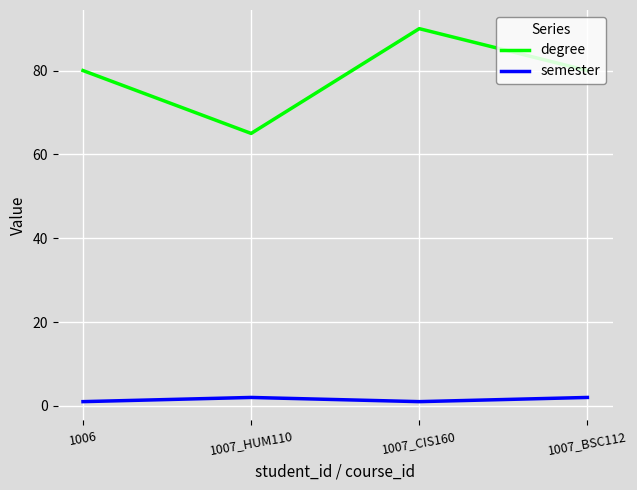

Which label corresponds to the largest value in the chart?

1007_CIS160